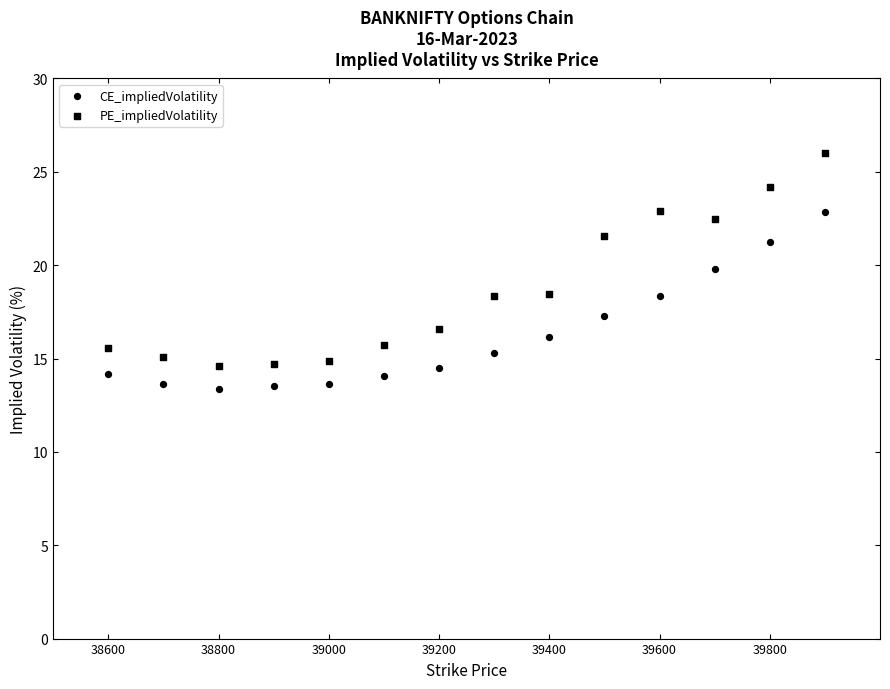

How many points are shown in the scatter plot?

28